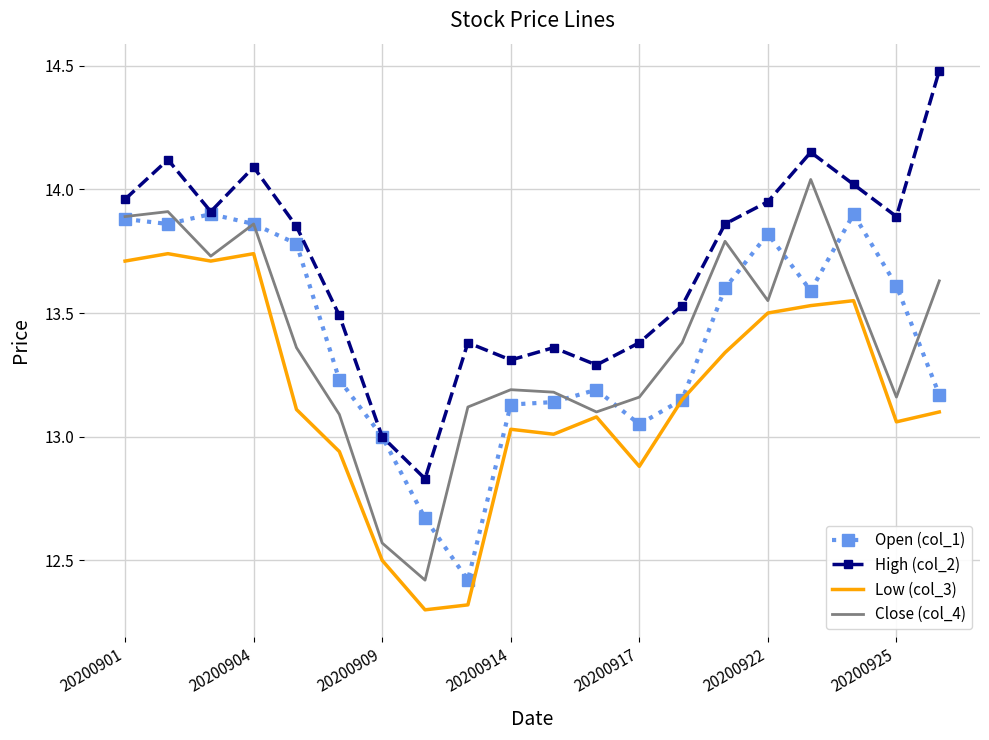

True or false: Low (col_3) and High (col_2) cross at least once.

False